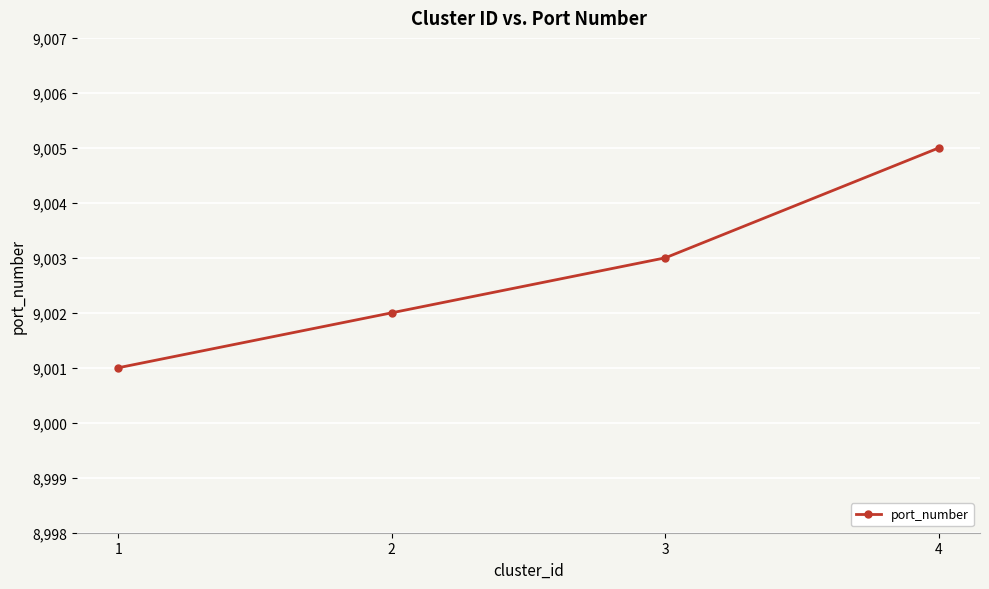

What is the change in value from 2 to 4?

+3